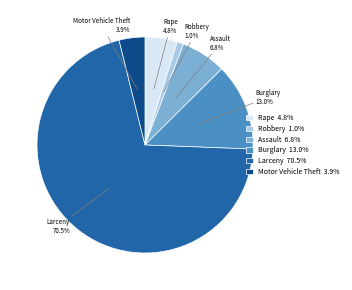

Is it true that Robbery is 11% of the pie?

False